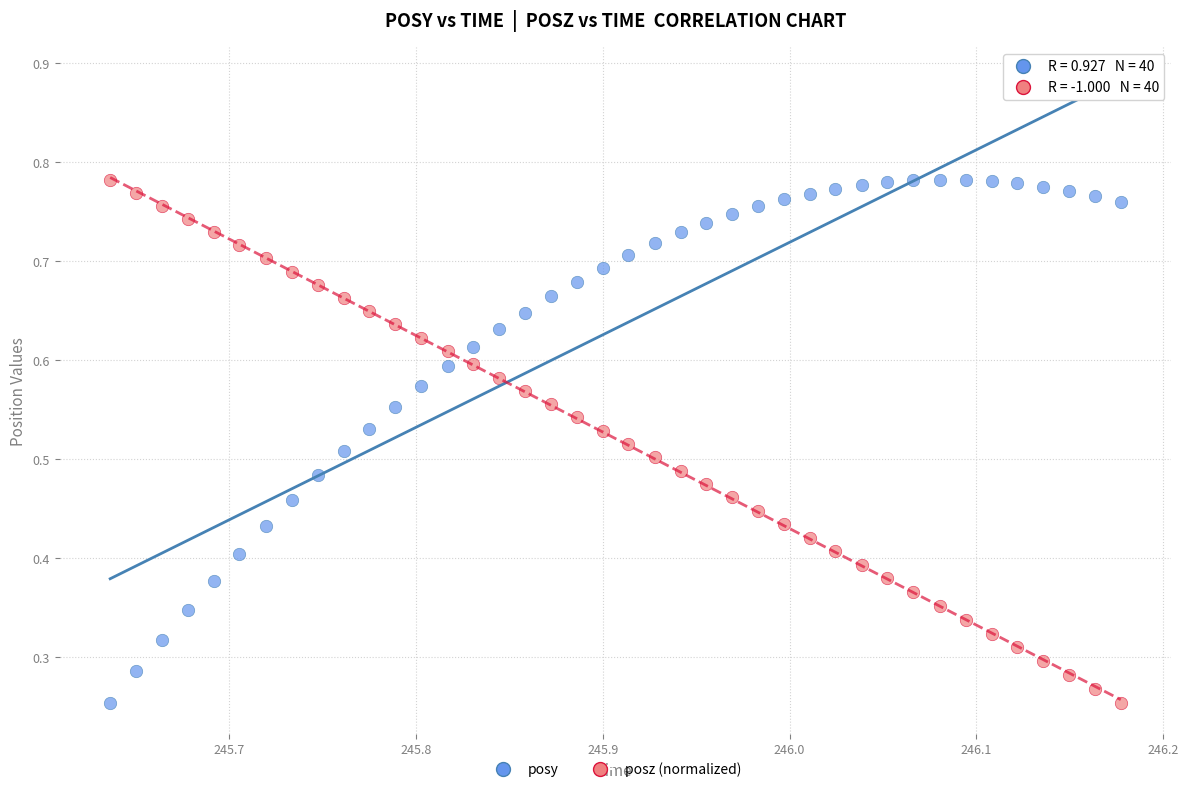

What are all the series names shown in the legend?

posy, posz (normalized)